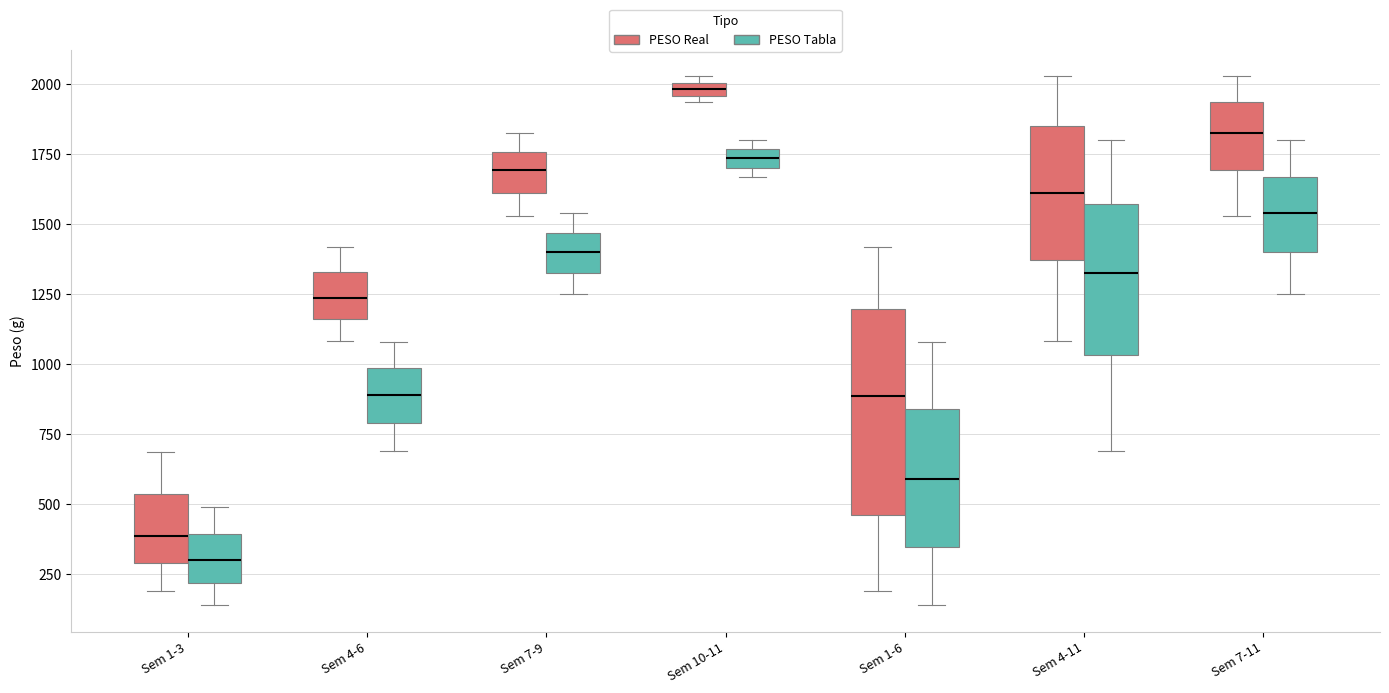

Where is the upper edge of the box for Sem 1-6 (PESO Tabla) on the y-axis? The values are not printed on the chart, so give them approximately, as read against the axis.

850